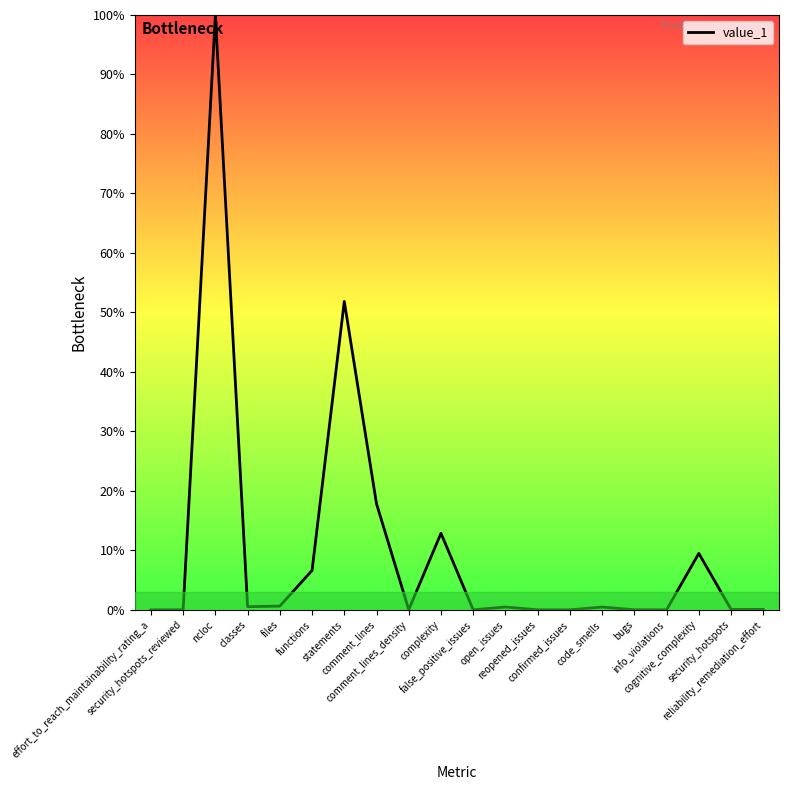

Where is the first local maximum?

ncloc